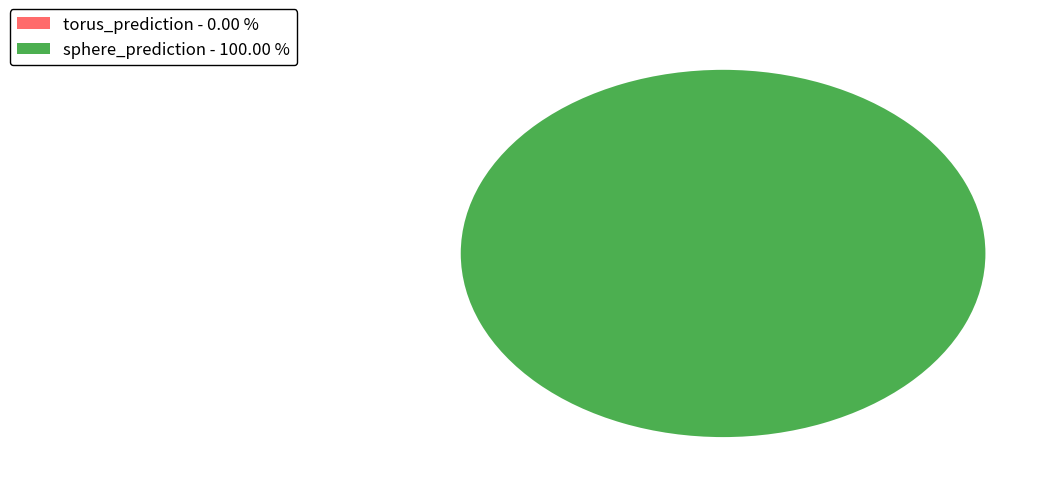

Rank the categories by value from highest to lowest.

sphere_prediction, torus_prediction